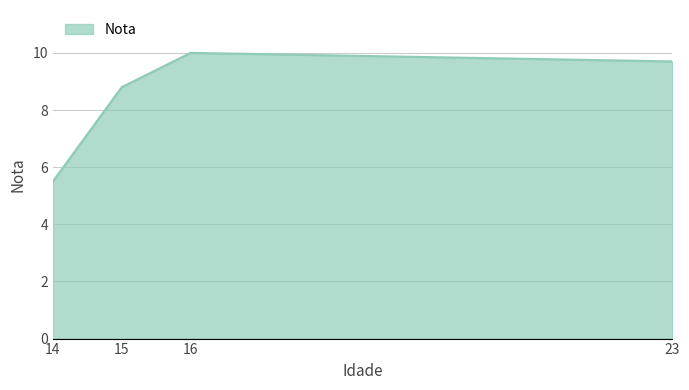

What is the difference between the second highest and minimum values?

4.2